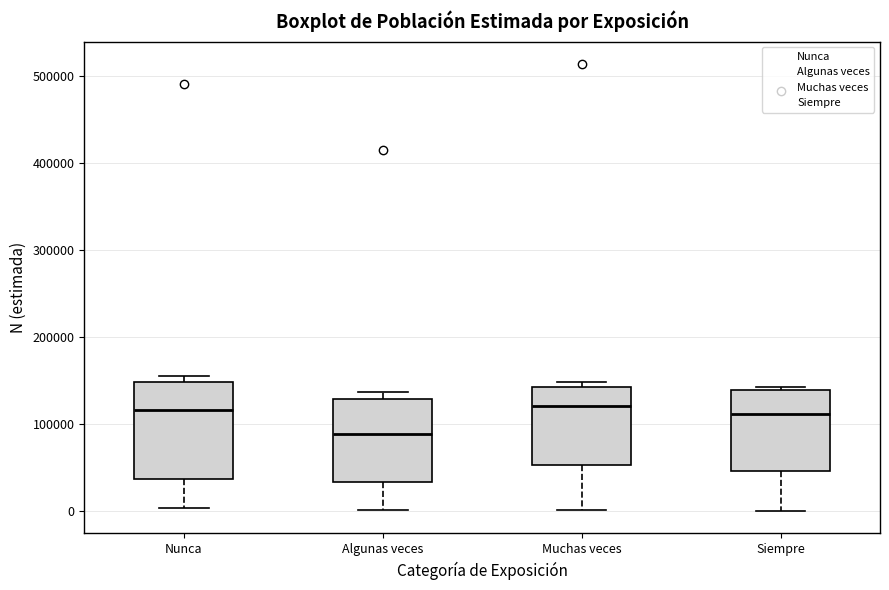

Which box is the tallest, from its lower edge to its upper edge?

Nunca